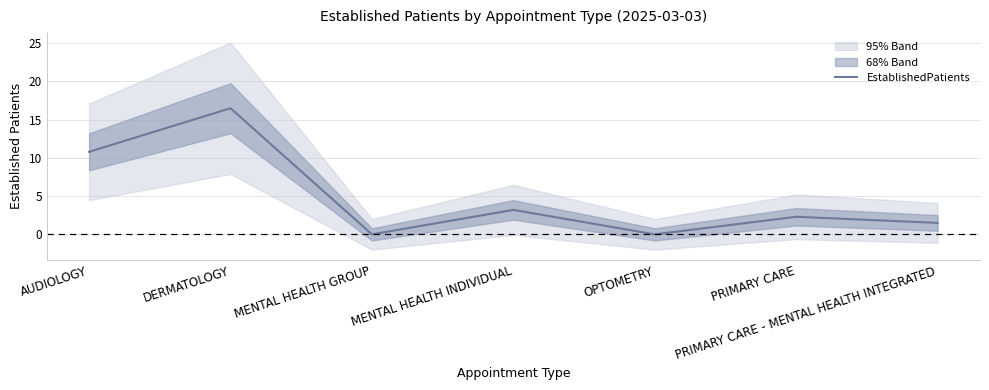

What is the label of the 4th point from the right?

MENTAL HEALTH INDIVIDUAL